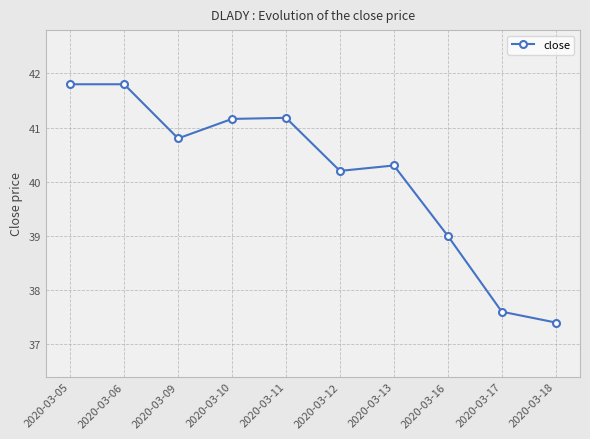

What is the value of the 3rd point from the left?

40.8